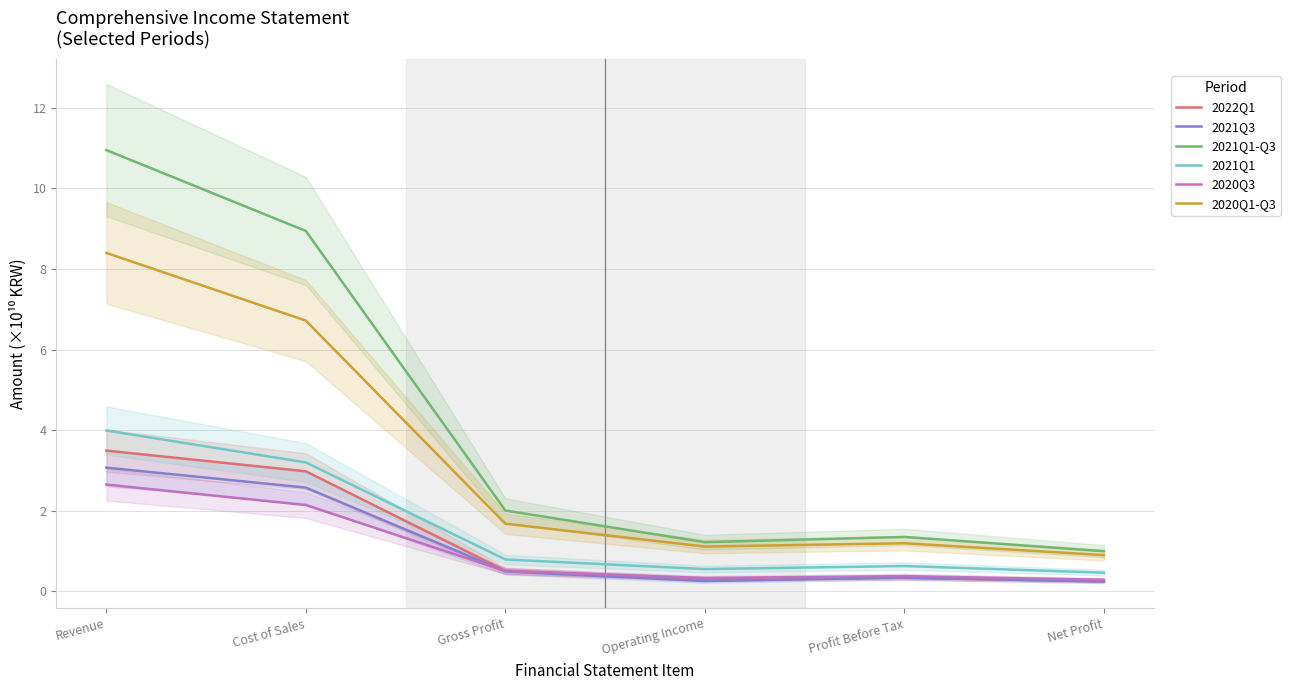

True or false: 2021Q3 and 2020Q1-Q3 cross at least once.

False